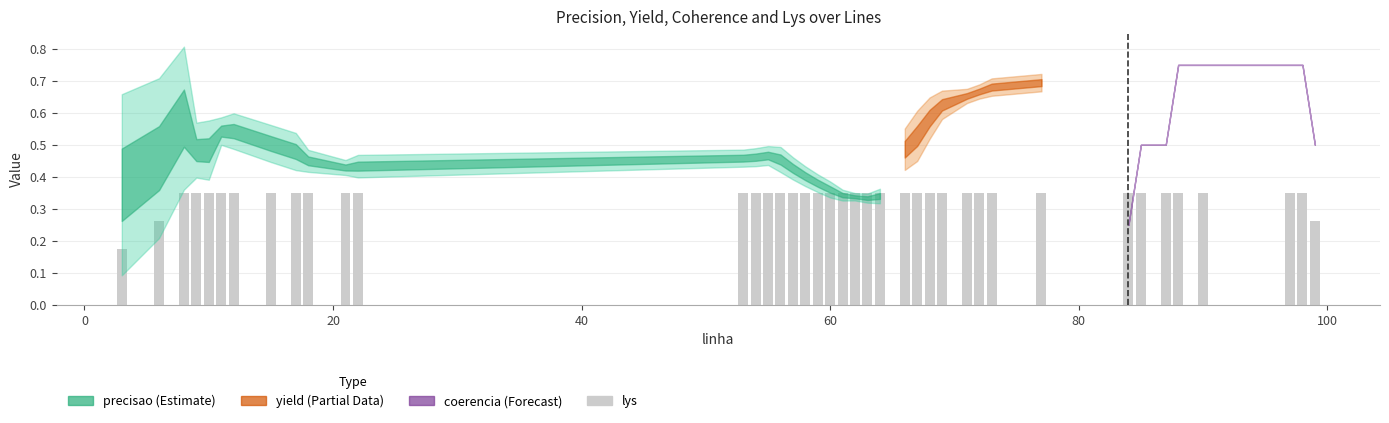

Does the chart contain stacked bars?

No